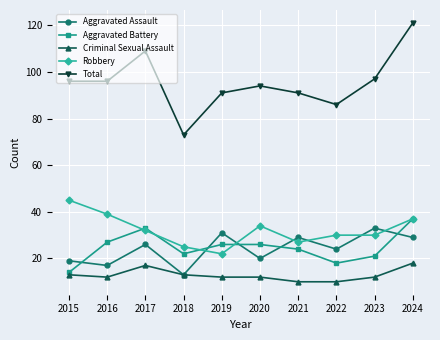

How many interior local peaks does the Aggravated Assault series have?

4